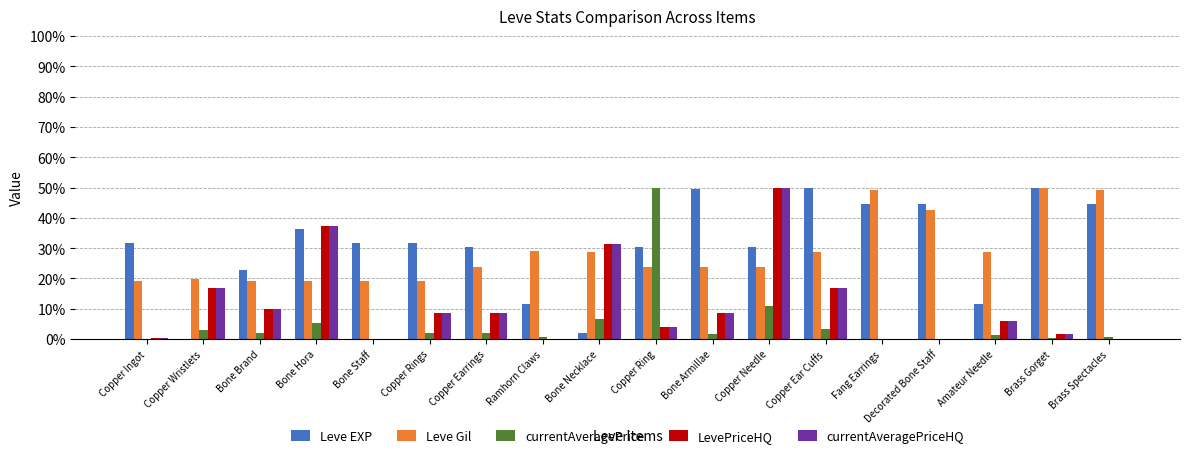

At which label does LevePriceHQ reach its peak?

Copper Needle